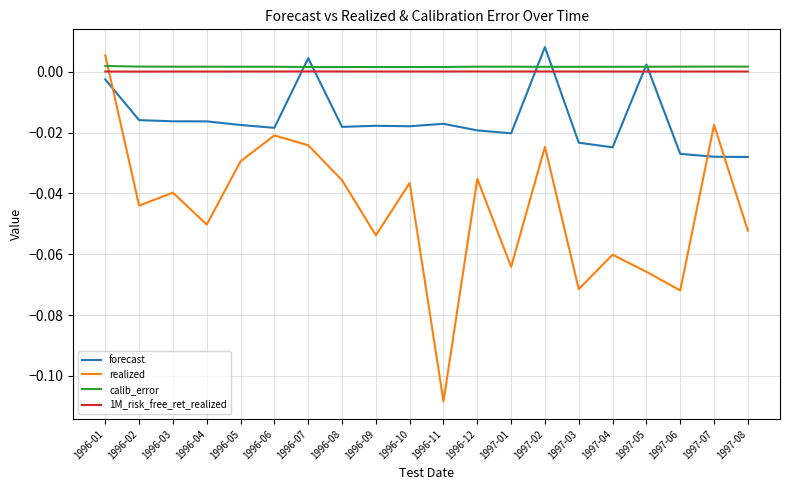

Which series has the widest spread of values?

realized